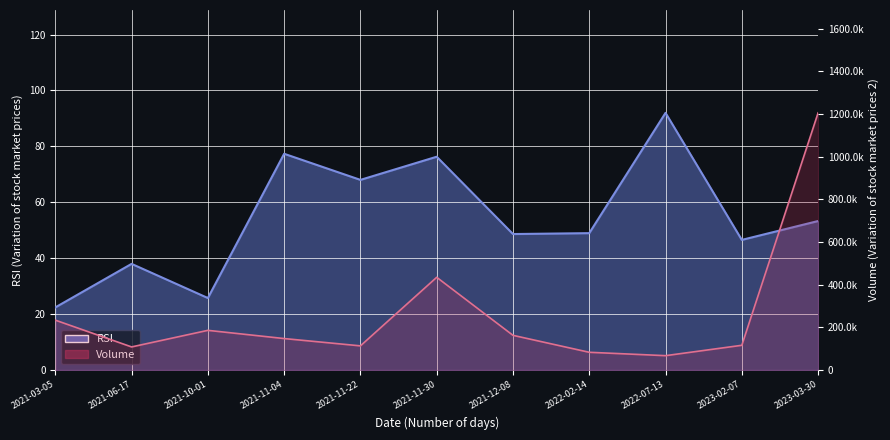

At which category is the sum across all series the highest?

2023-03-30